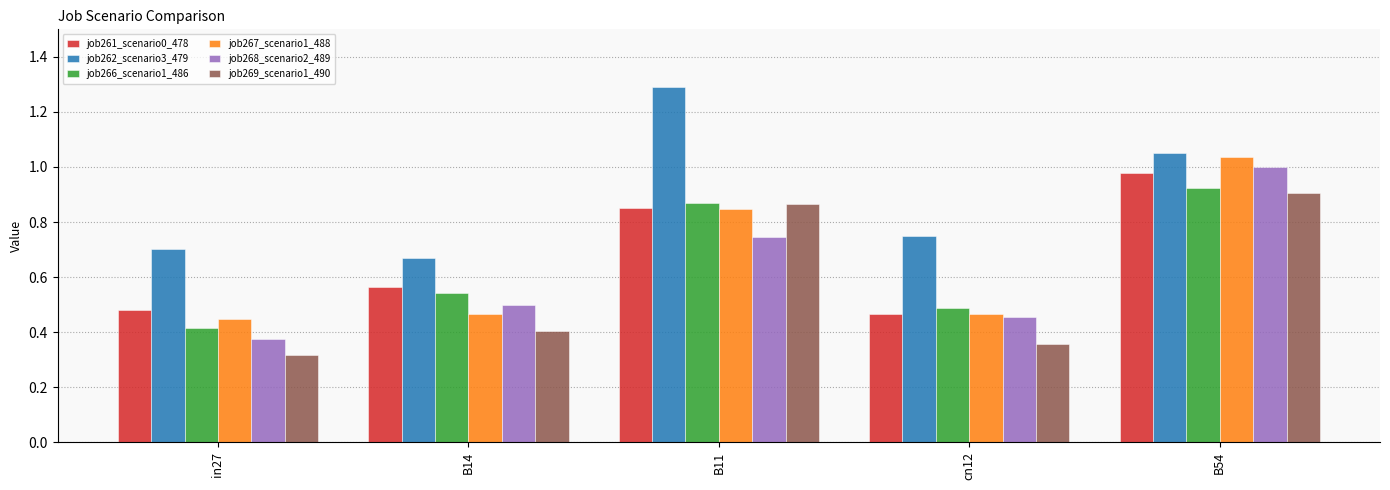

List the series in order of their peak value, highest first.

job262_scenario3_479, job267_scenario1_488, job268_scenario2_489, job261_scenario0_478, job266_scenario1_486, job269_scenario1_490